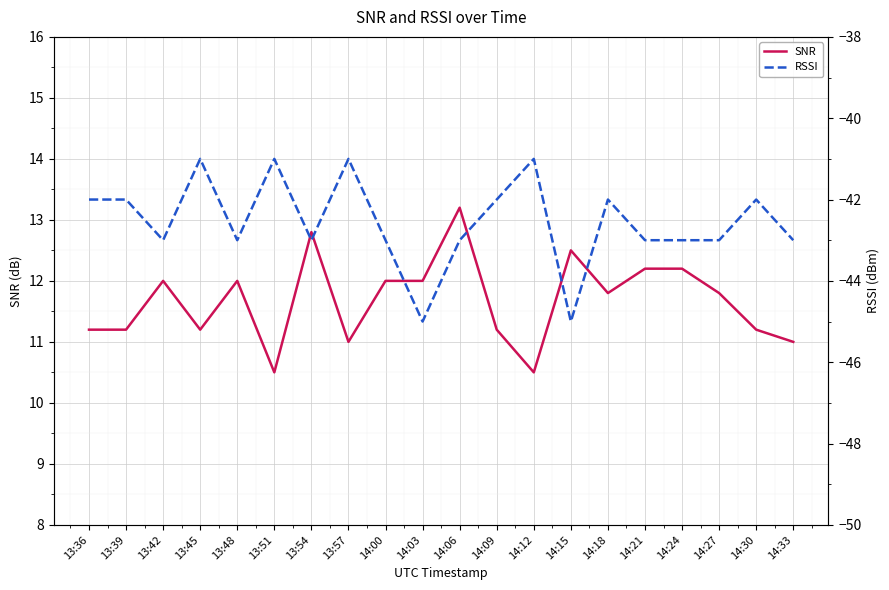

At which label does RSSI reach its peak?

13:45